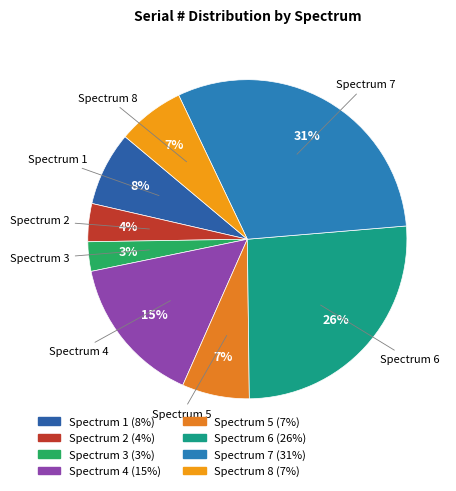

What is the largest slice in the pie chart?

Spectrum 7